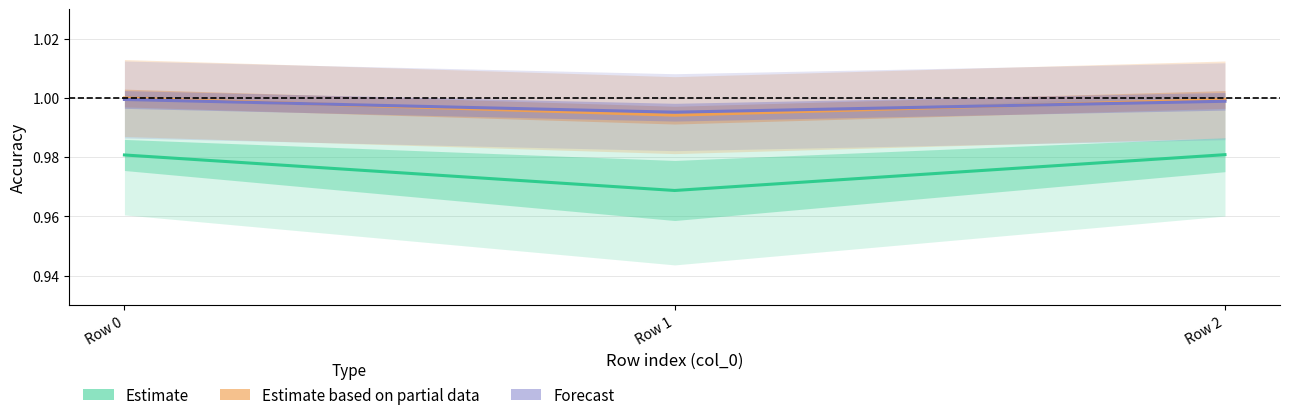

How many data points does each series have?

3